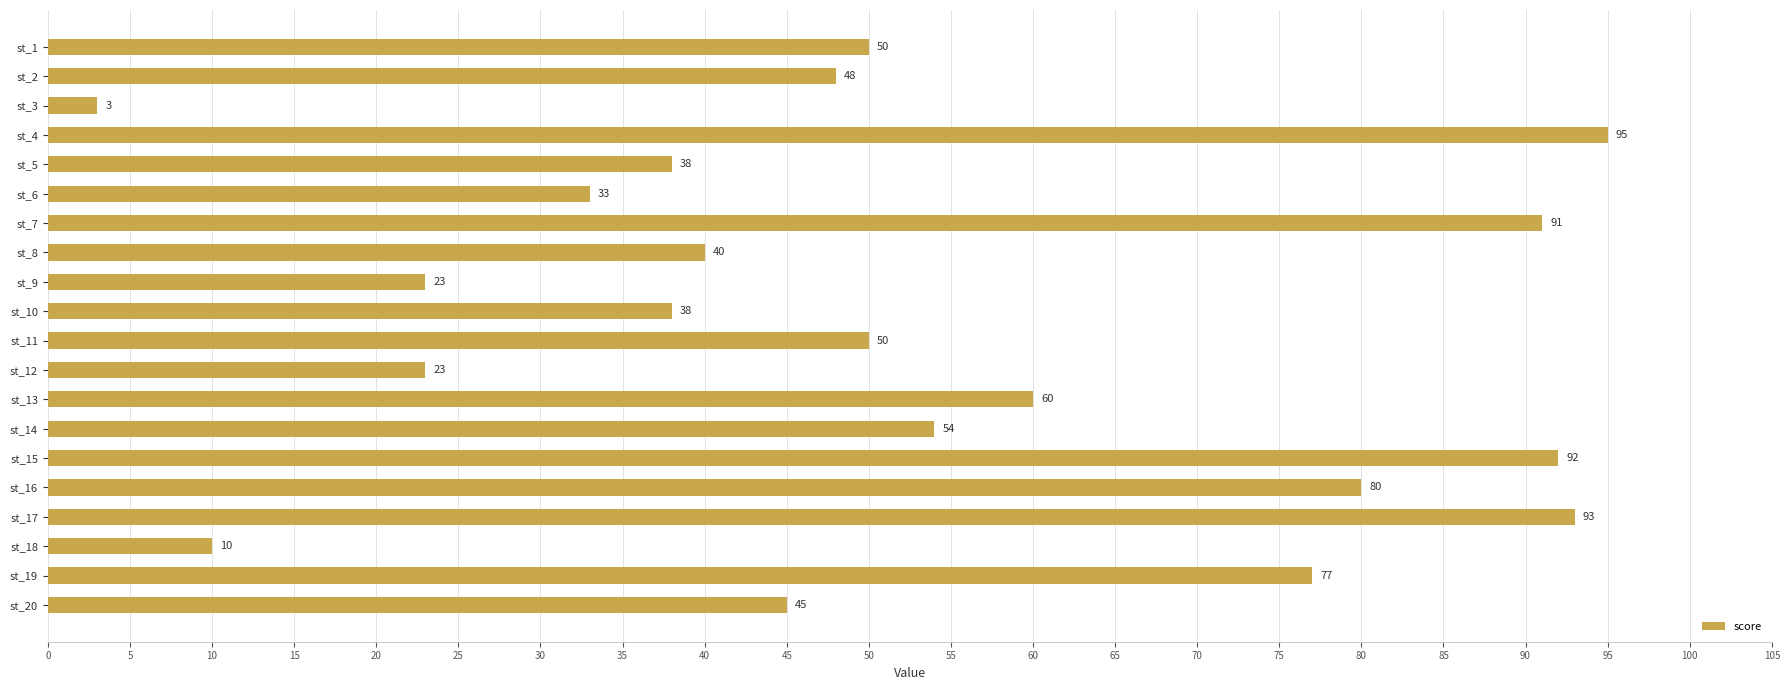

Does the chart contain any negative values?

No